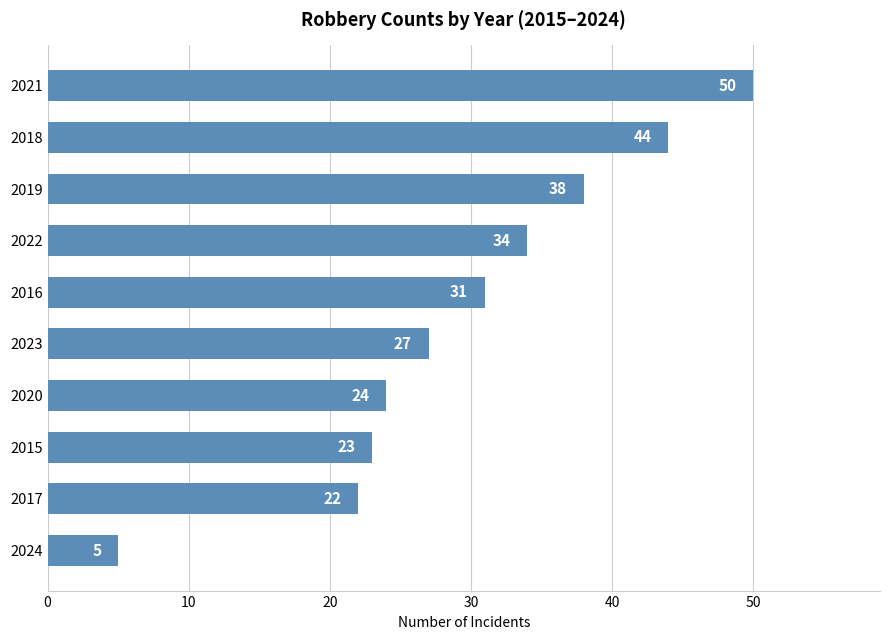

True or false: the data shows 50 at 2021.

True